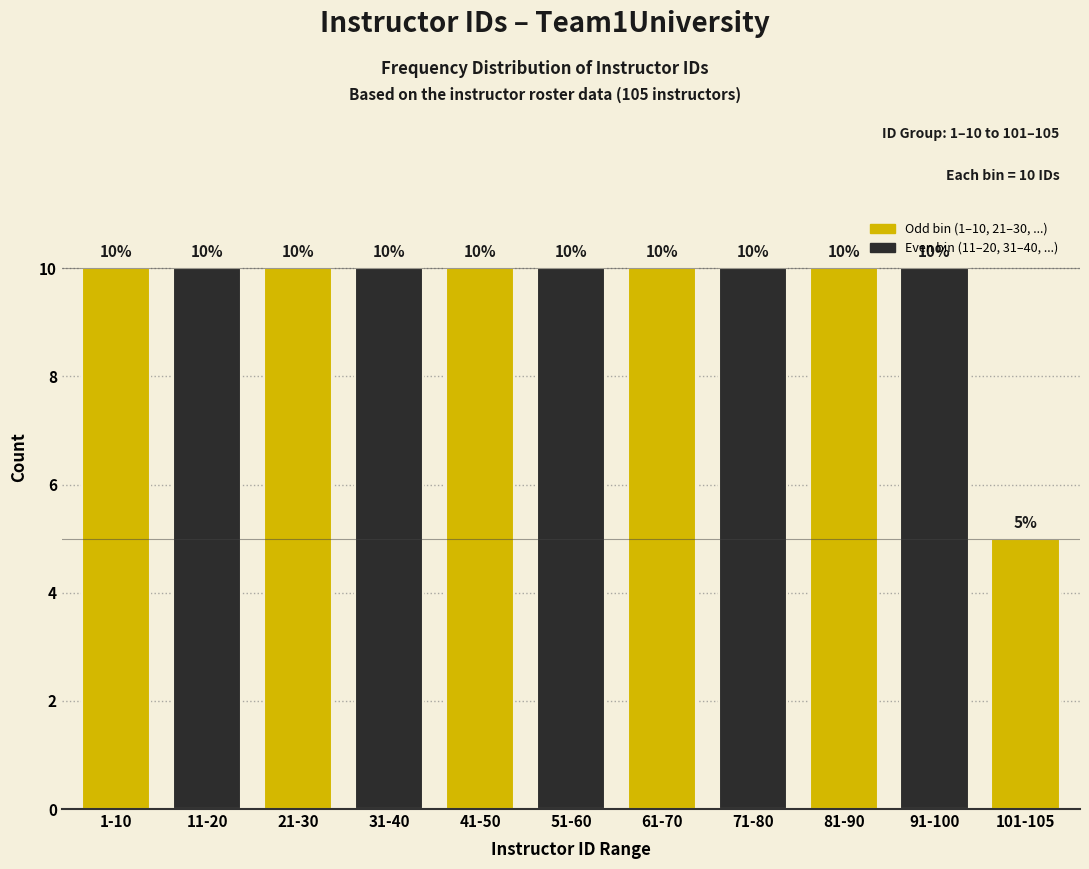

Reading left to right, list all the values displayed in this chart.

10	10	10	10	10	10	10	10	10	10	5